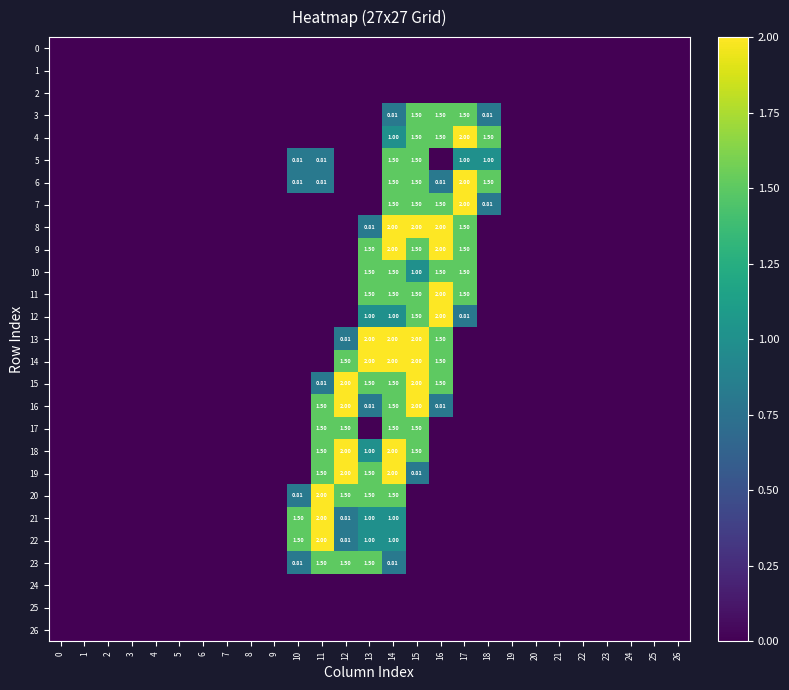

At which category is the sum across all series the highest?

14